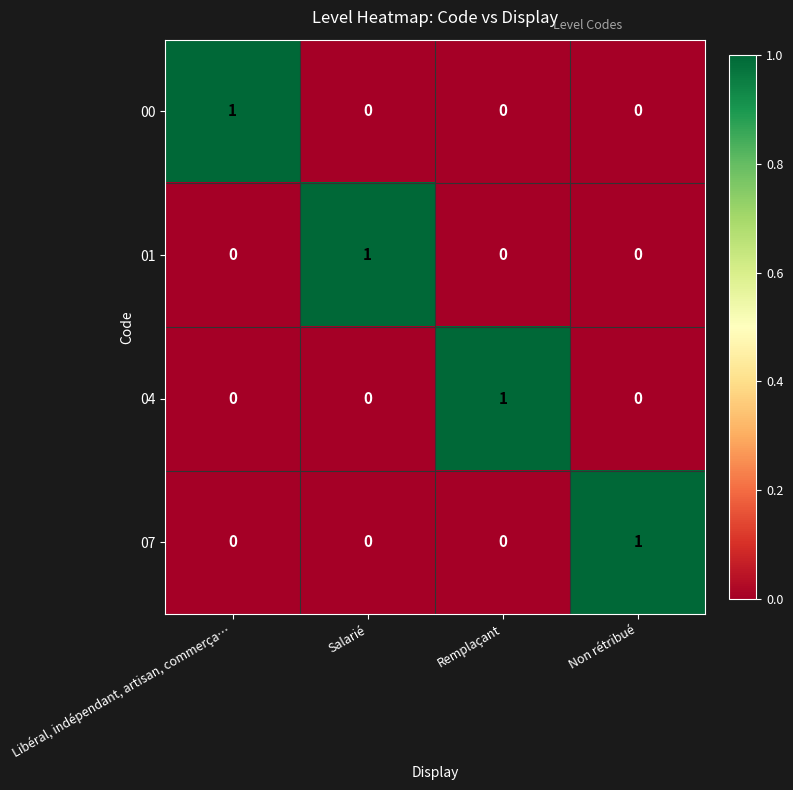

Is the value of 04 at Remplaçant greater than the value of 00 at Remplaçant?

Yes